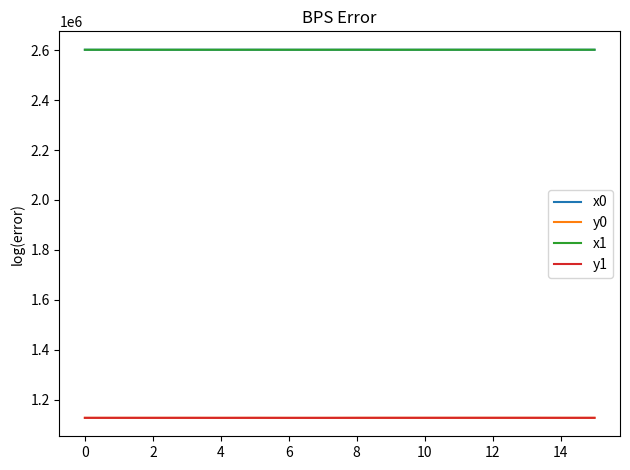

What is the minimum value shown in the chart?

1127418.6